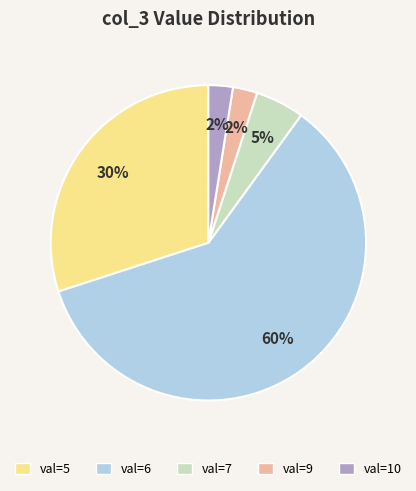

Which slice is the largest?

val=6